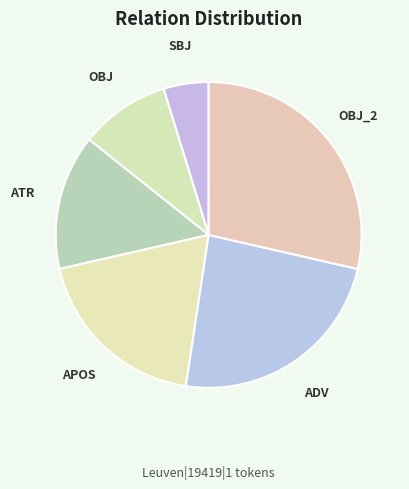

Count the number of slices in the pie.

6